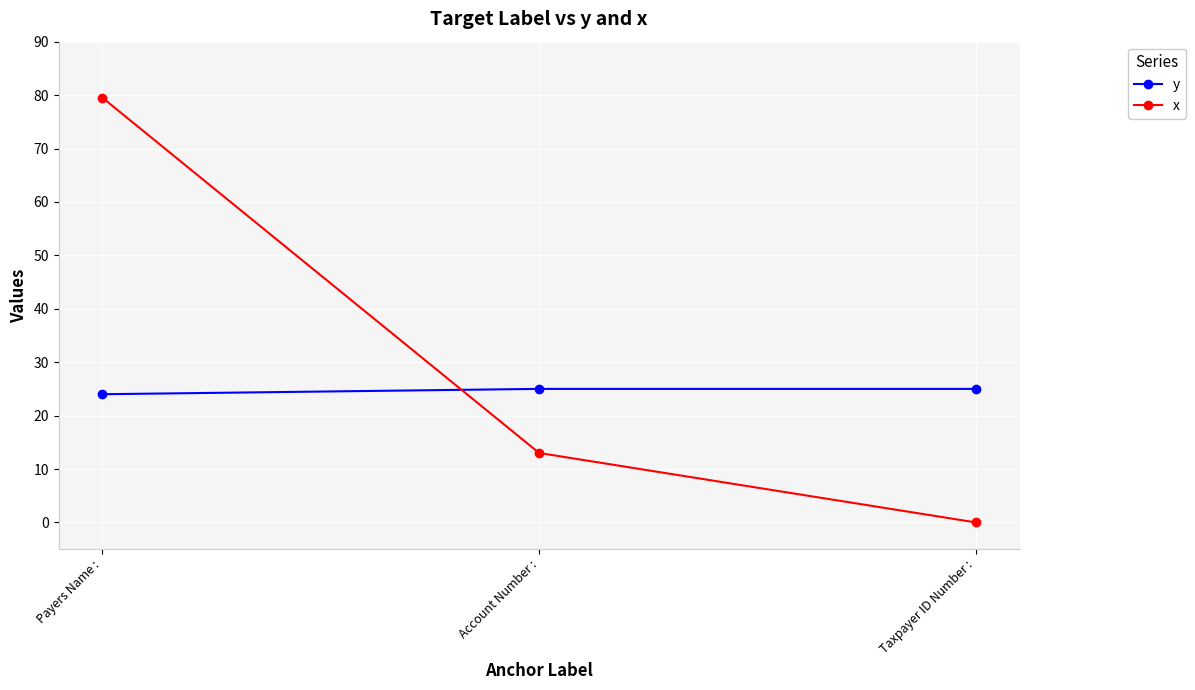

What position from the right is Account Number :?

2